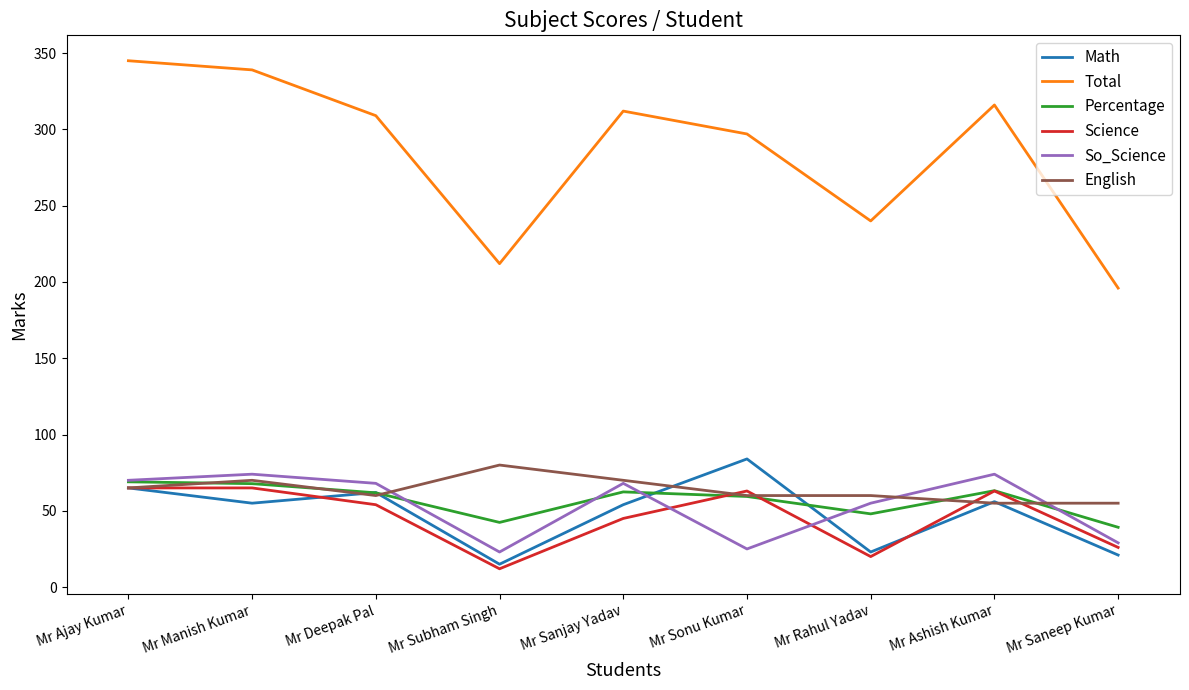

Which series has the widest spread of values?

Total